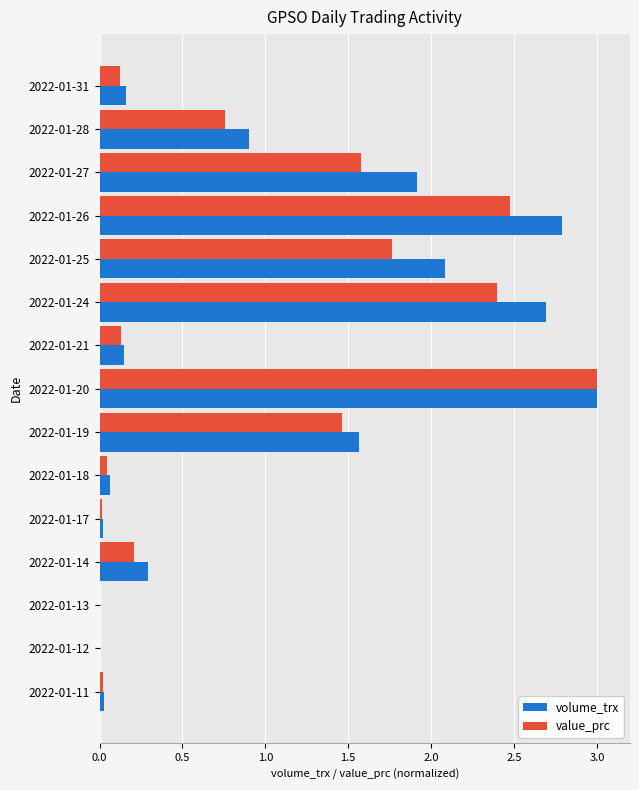

At which category is the sum across all series the highest?

2022-01-20